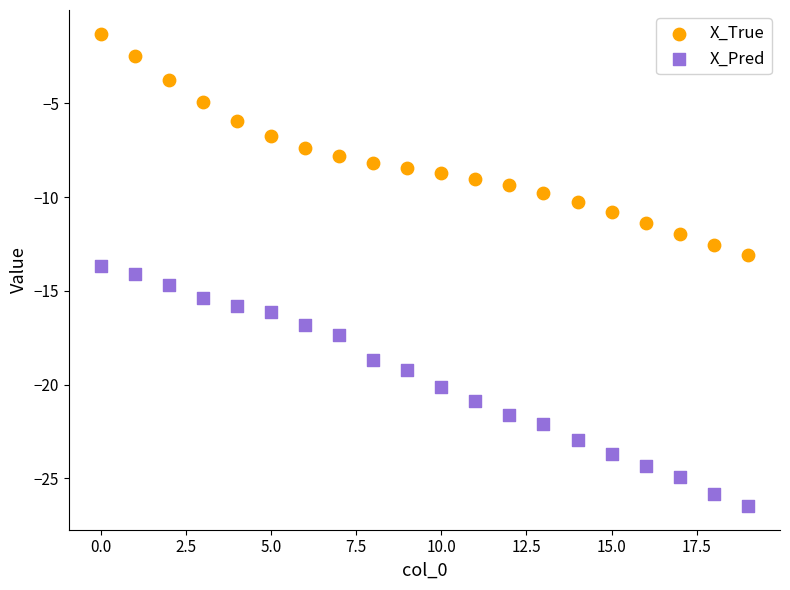

Which series contains the highest Y value?

X_True